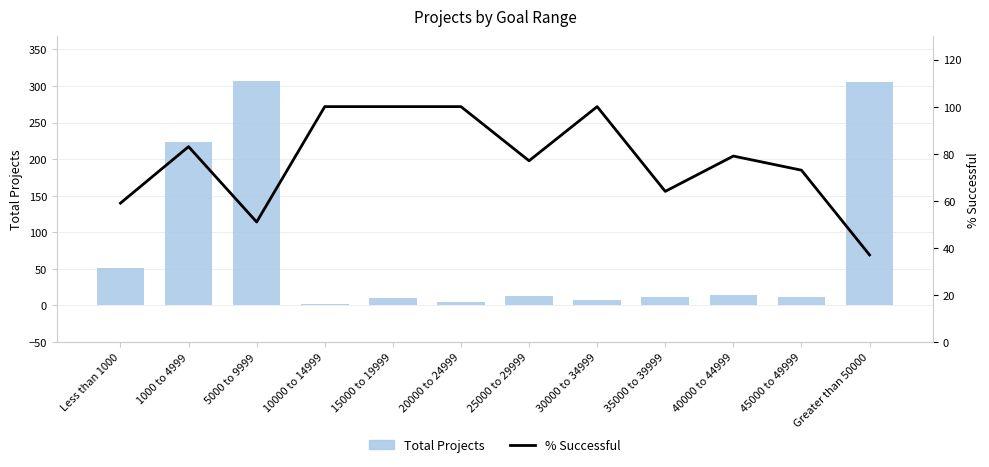

Rank the categories by Total Projects value from lowest to highest.

10000 to 14999, 20000 to 24999, 30000 to 34999, 15000 to 19999, 35000 to 39999, 45000 to 49999, 25000 to 29999, 40000 to 44999, Less than 1000, 1000 to 4999, Greater than 50000, 5000 to 9999